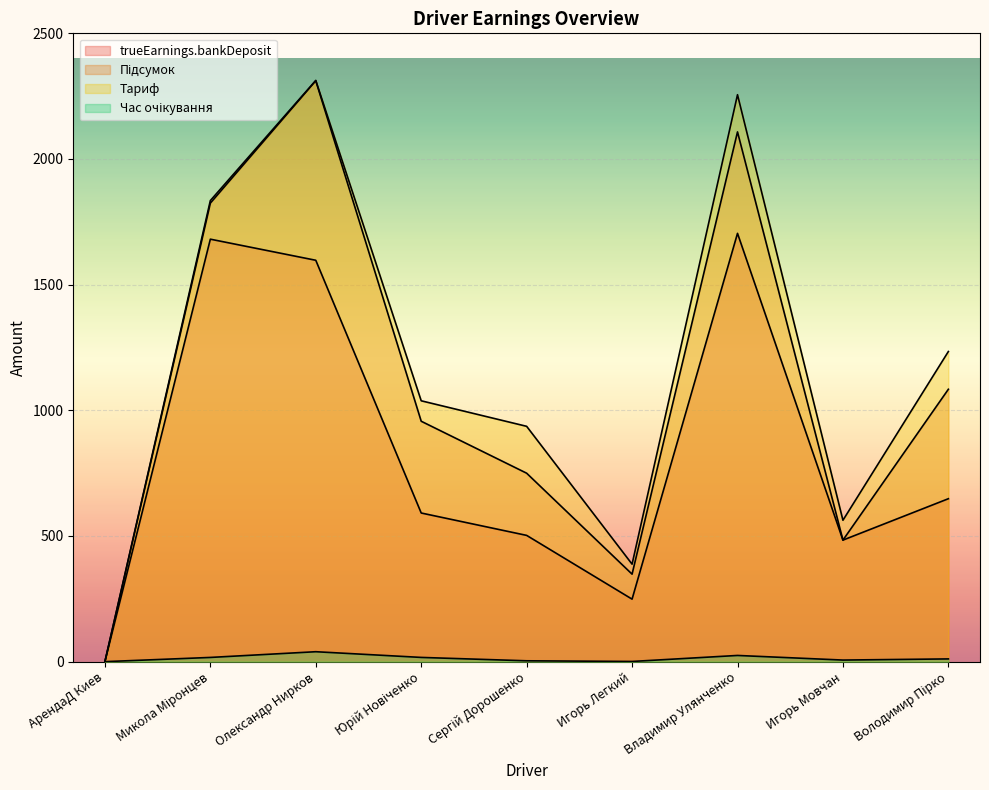

Rank the series by their maximum value, from highest to lowest.

Тариф, Підсумок, trueEarnings.bankDeposit, Час очікування